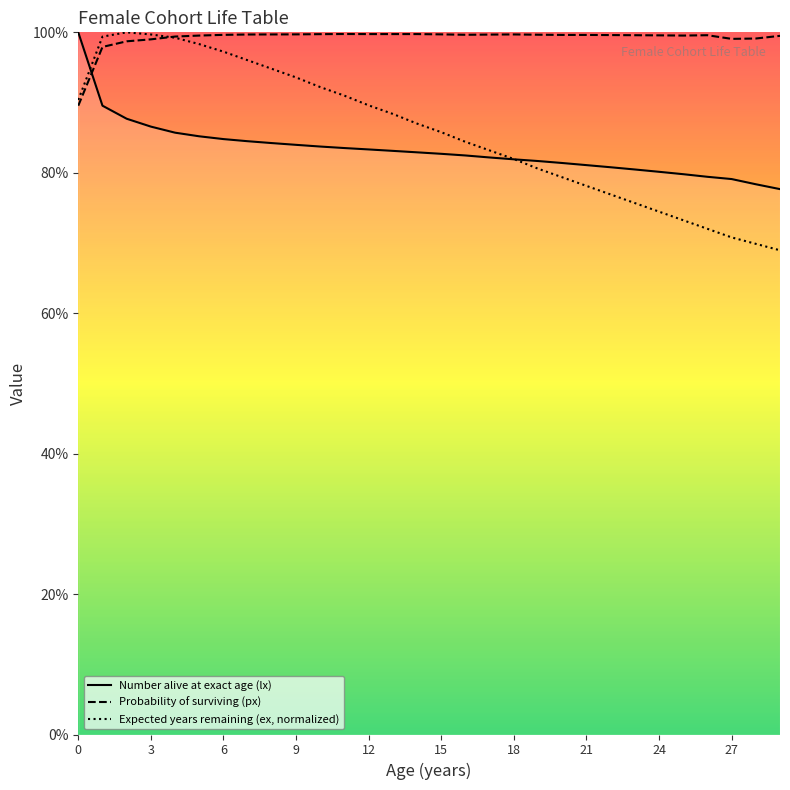

In Probability of surviving (px), how many points are lower than both neighbors (excluding endpoints)?

3